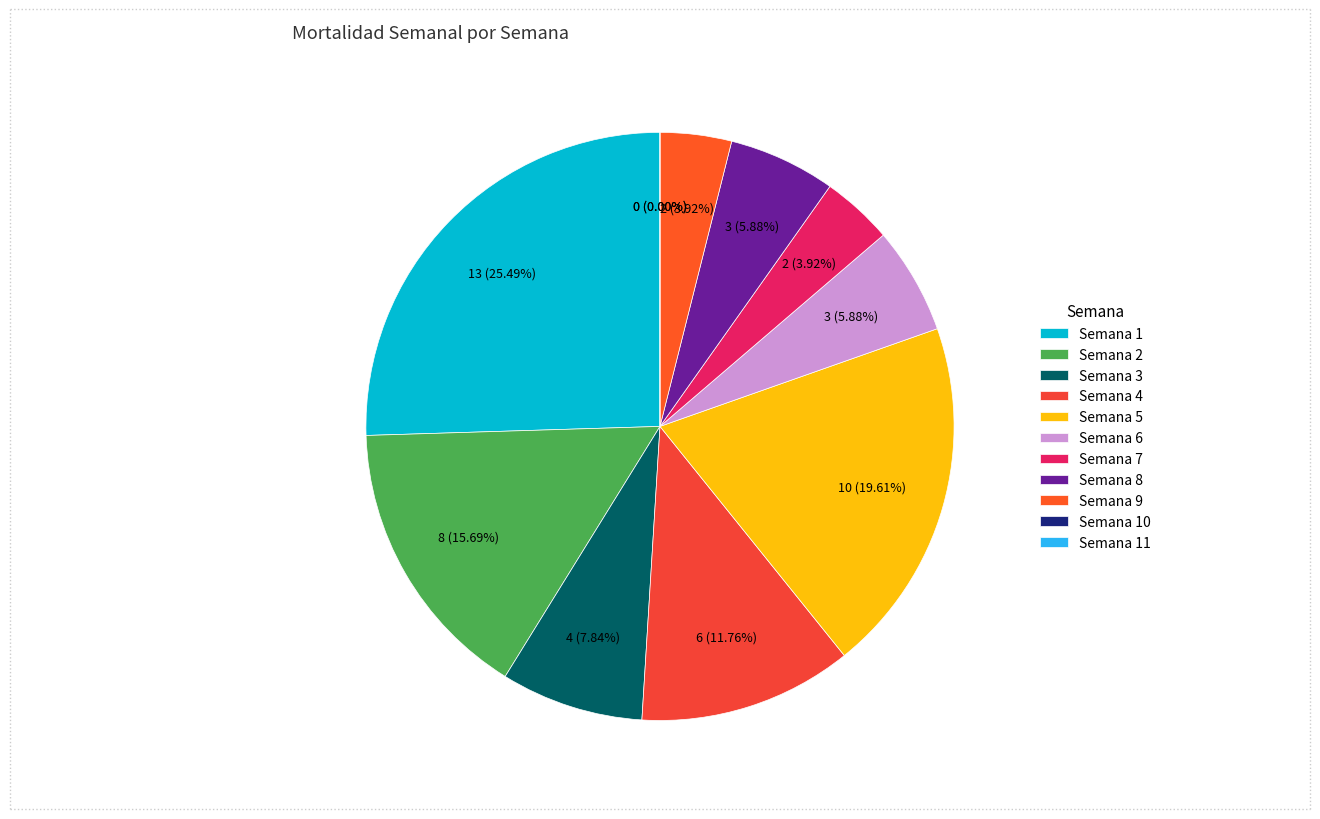

Is Semana 2 the majority of the pie?

No